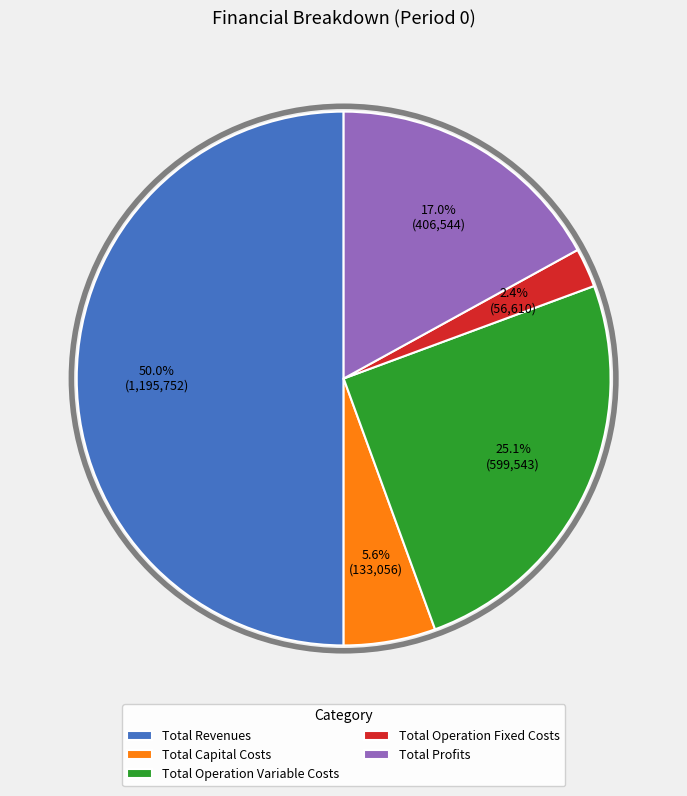

To the nearest percent, what is the difference between the largest and smallest slice percentages?

48%